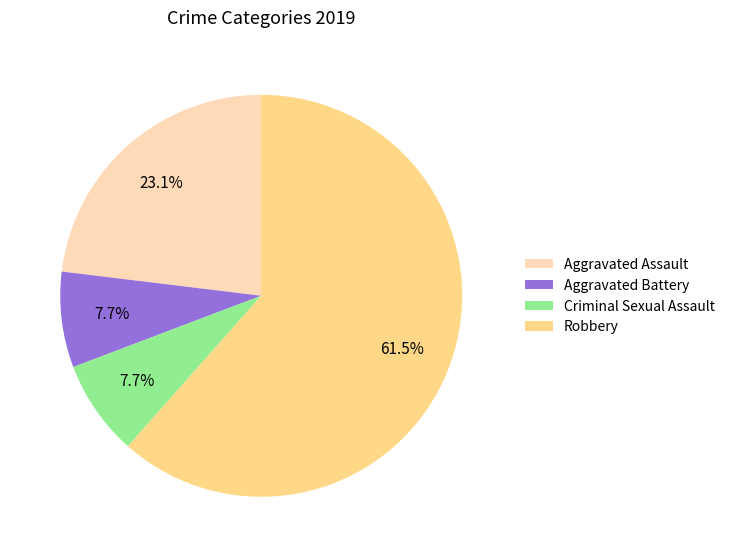

Which category has the biggest portion of the pie?

Robbery